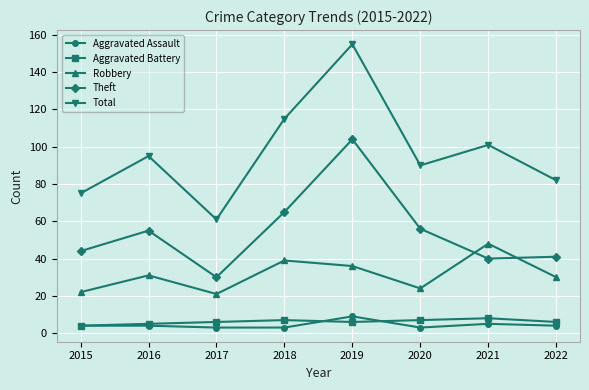

True or false: Aggravated Assault and Robbery cross at least once.

False